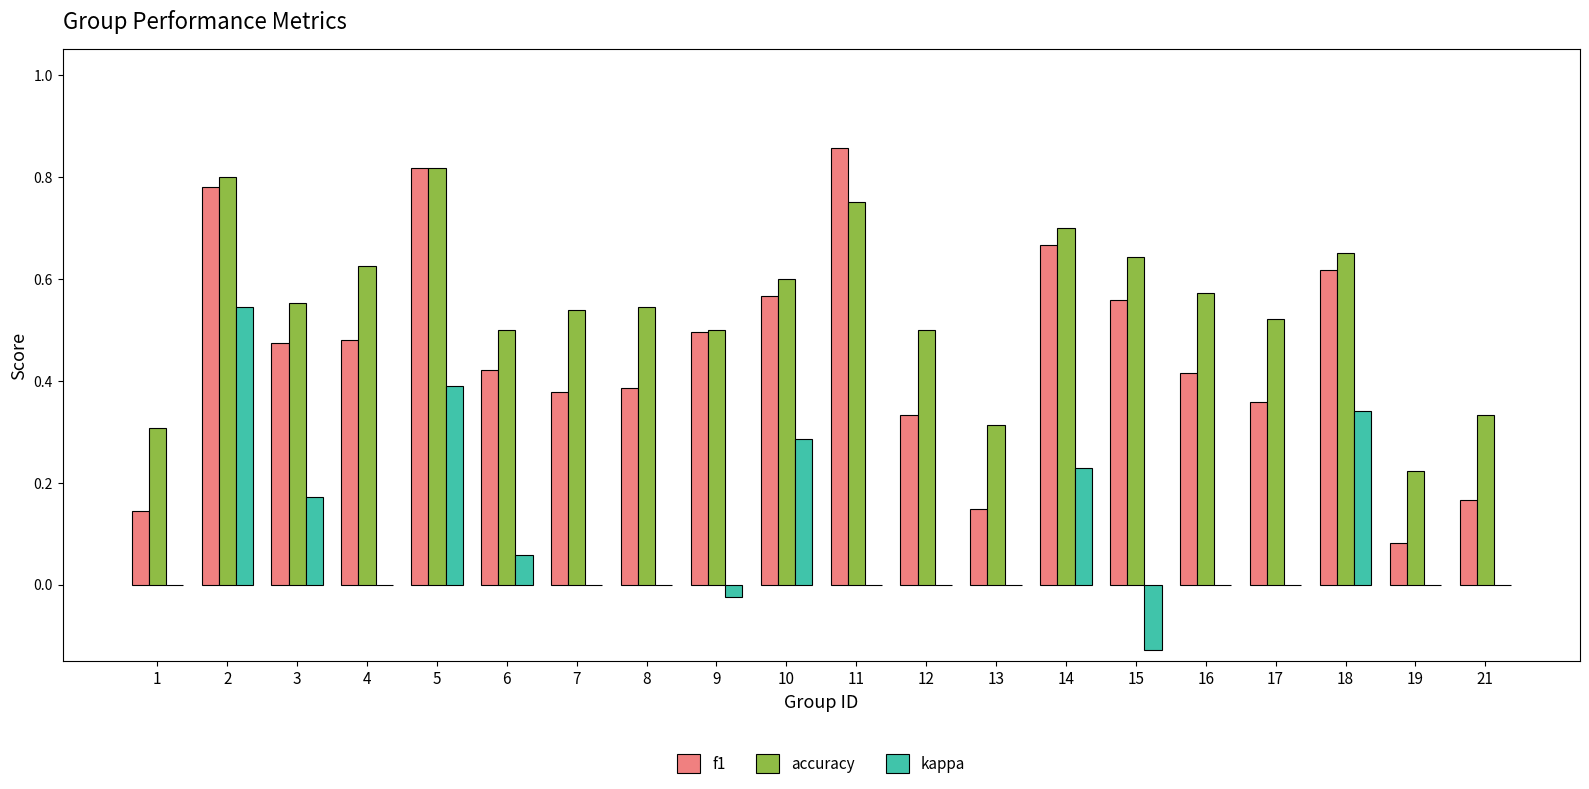

True or false: kappa has a value of -0.0 at 9.

True